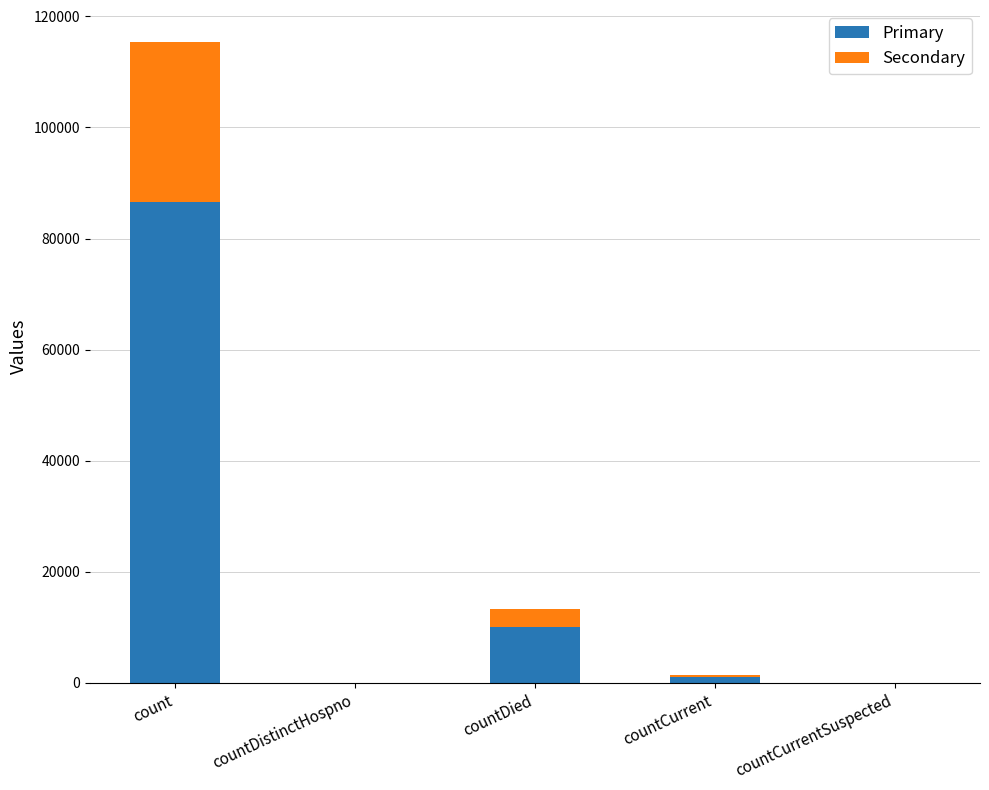

Where is Primary nearest to the value 43267?

countDied